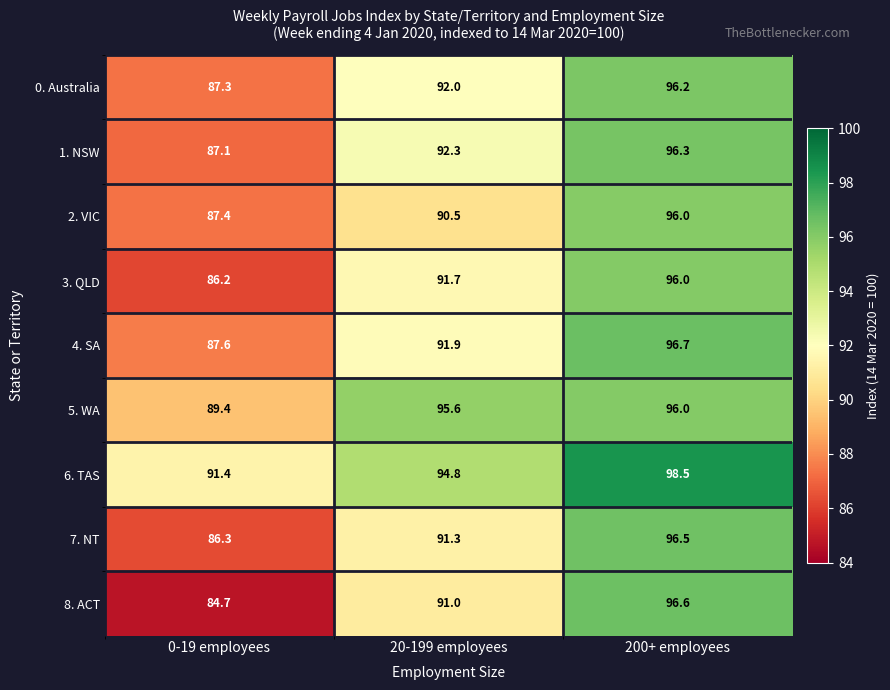

The 3. QLD series shows 31.7 at 0-19 employees. True or false?

False